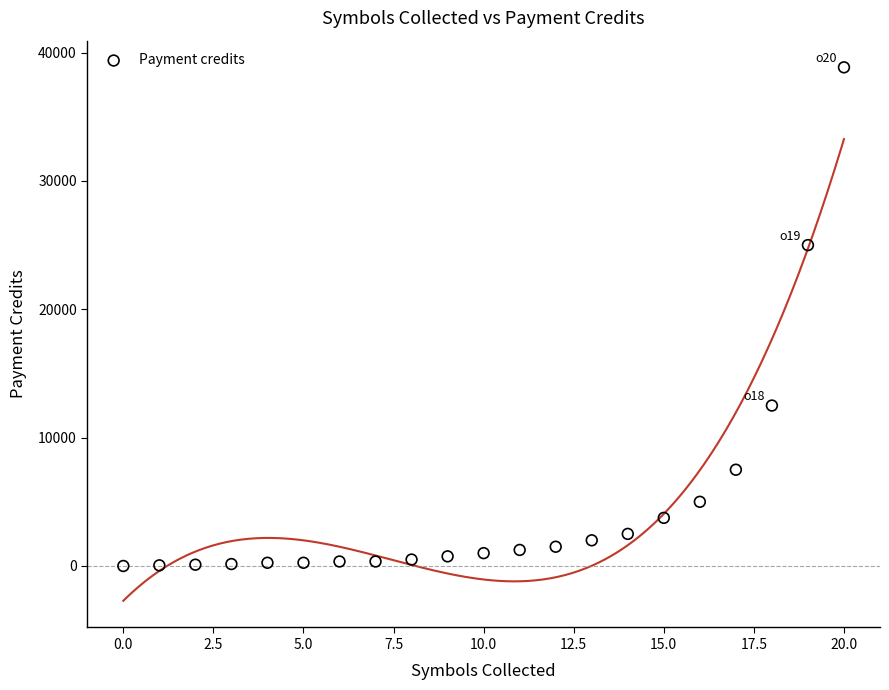

What is the range of Y values (max minus min)?

38850